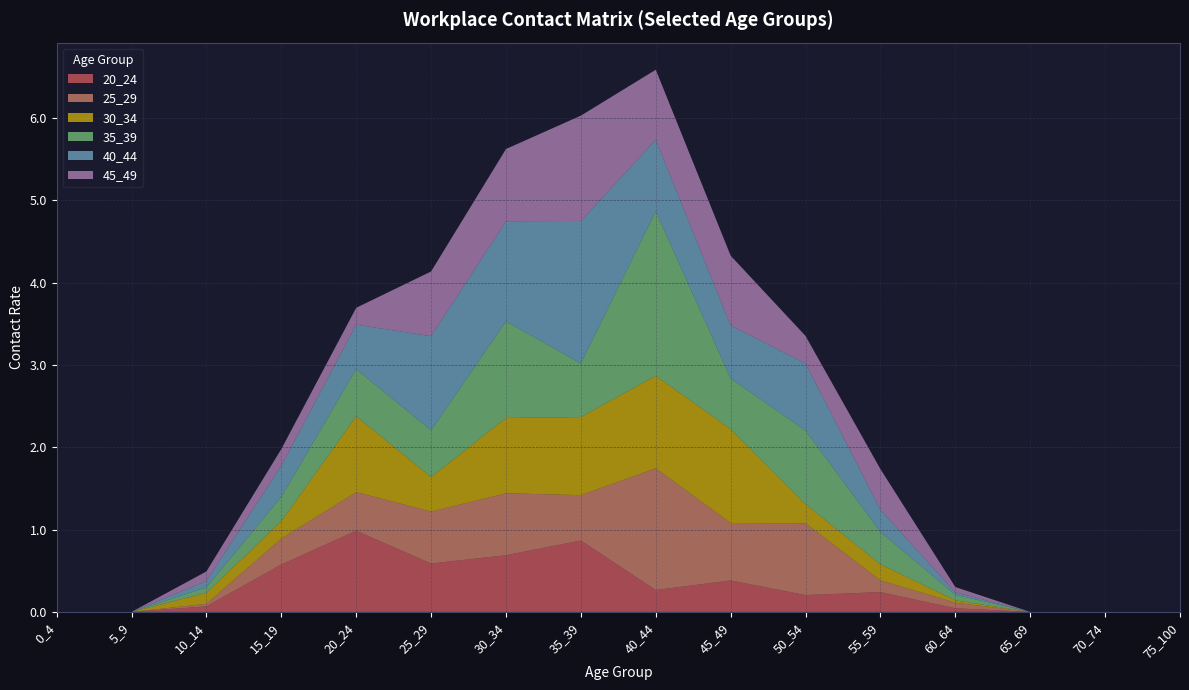

Reading left to right, transcribe all the data shown in this chart.

20_24: 0.0	0.0	0.1	0.6	1.0	0.6	0.7	0.9	0.3	0.4	0.2	0.2	0.0	0.0	0.0	0.0
25_29: 0.0	0.0	0.0	0.3	0.5	0.6	0.8	0.6	1.5	0.7	0.9	0.1	0.1	0.0	0.0	0.0
30_34: 0.0	0.0	0.1	0.2	0.9	0.4	0.9	0.9	1.1	1.1	0.2	0.2	0.0	0.0	0.0	0.0
35_39: 0.0	0.0	0.1	0.3	0.6	0.6	1.2	0.7	2.0	0.6	0.9	0.4	0.1	0.0	0.0	0.0
40_44: 0.0	0.0	0.1	0.4	0.5	1.1	1.2	1.7	0.9	0.6	0.8	0.3	0.0	0.0	0.0	0.0
45_49: 0.0	0.0	0.1	0.2	0.2	0.8	0.9	1.3	0.9	0.8	0.3	0.5	0.1	0.0	0.0	0.0